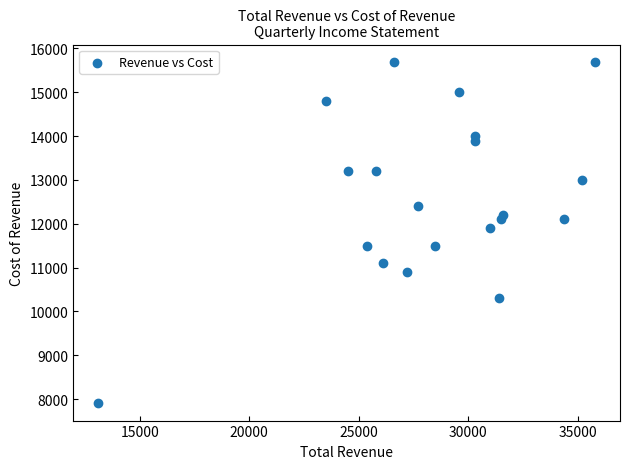

What Y value in the scatter plot is closest to 11800?

11900